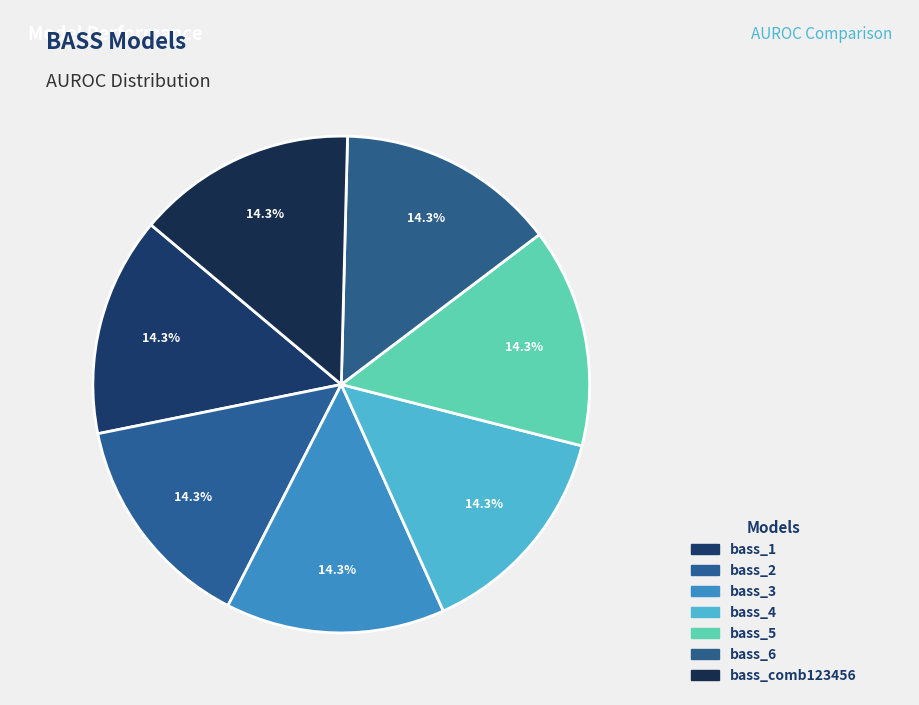

Is the sum of bass_2 and bass_1 greater than half?

No